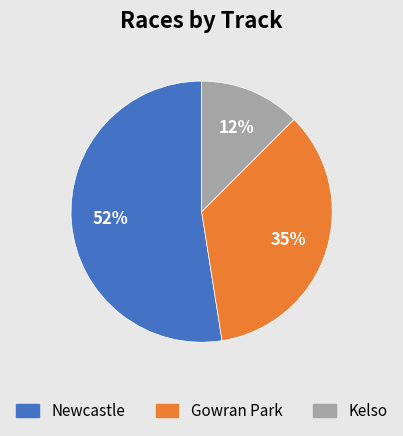

How many slices are in this pie chart?

3